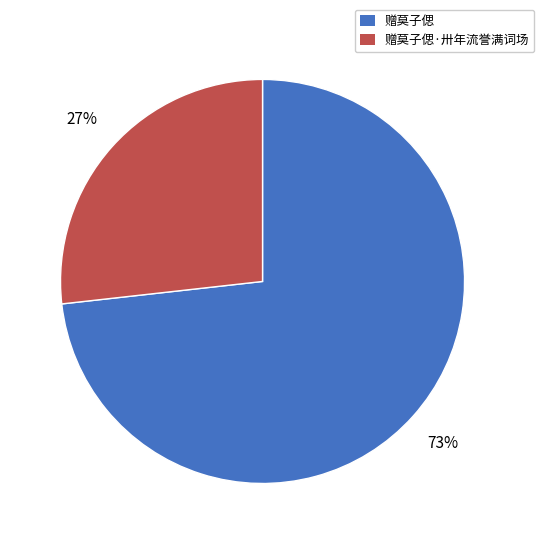

True or false: 赠莫子偲·卅年流誉满词场 accounts for 37% of the total.

False